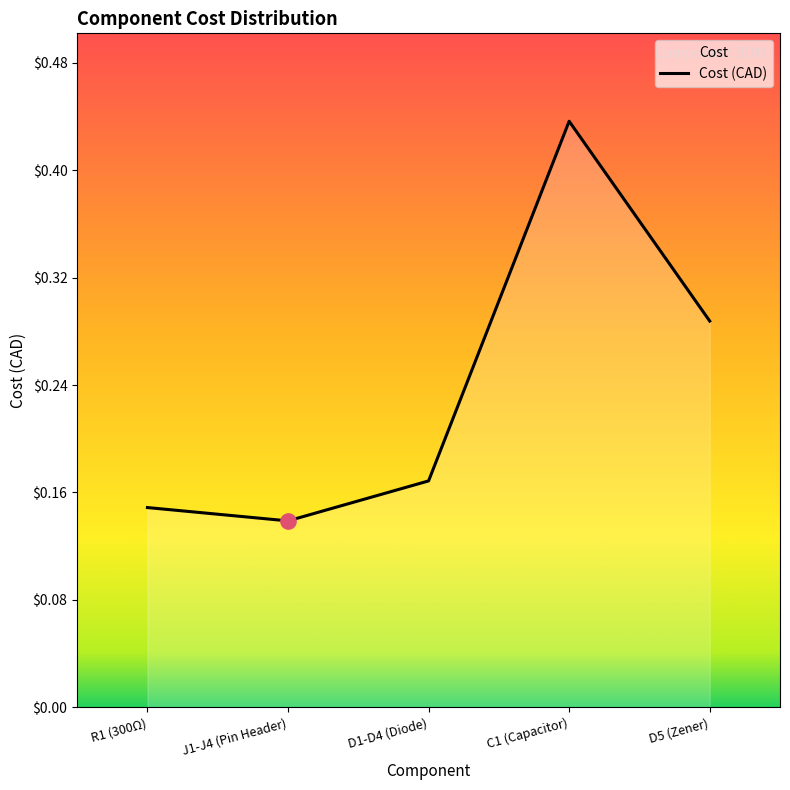

Rank the categories by value from lowest to highest.

J1-J4 (Pin Header), R1 (300Ω), D1-D4 (Diode), D5 (Zener), C1 (Capacitor)